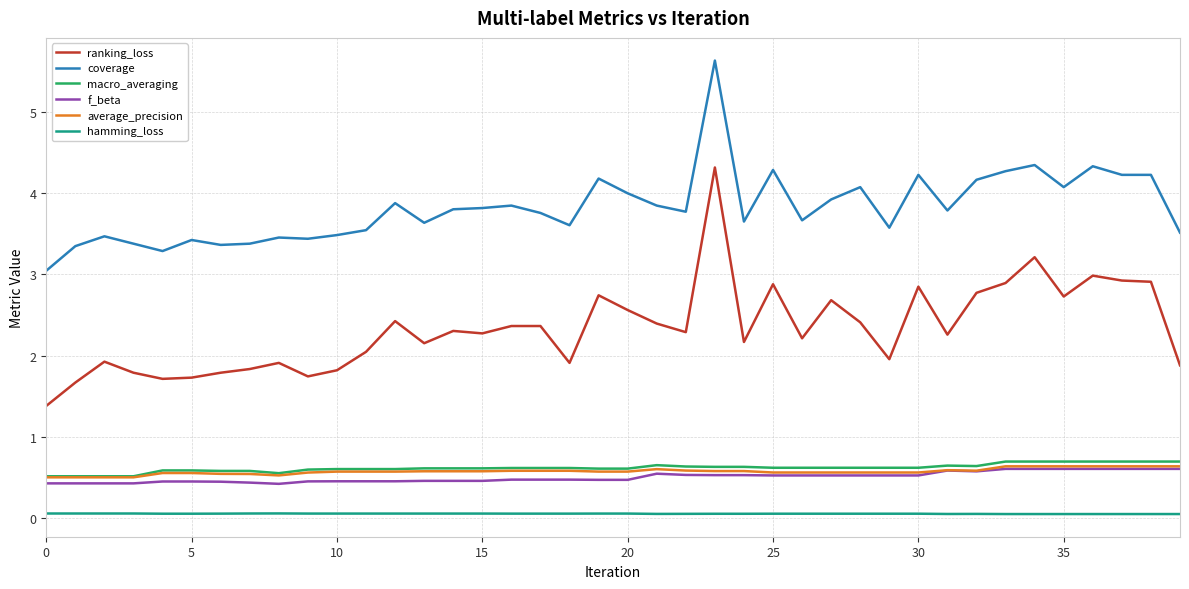

True or false: coverage and hamming_loss intersect in this chart.

False